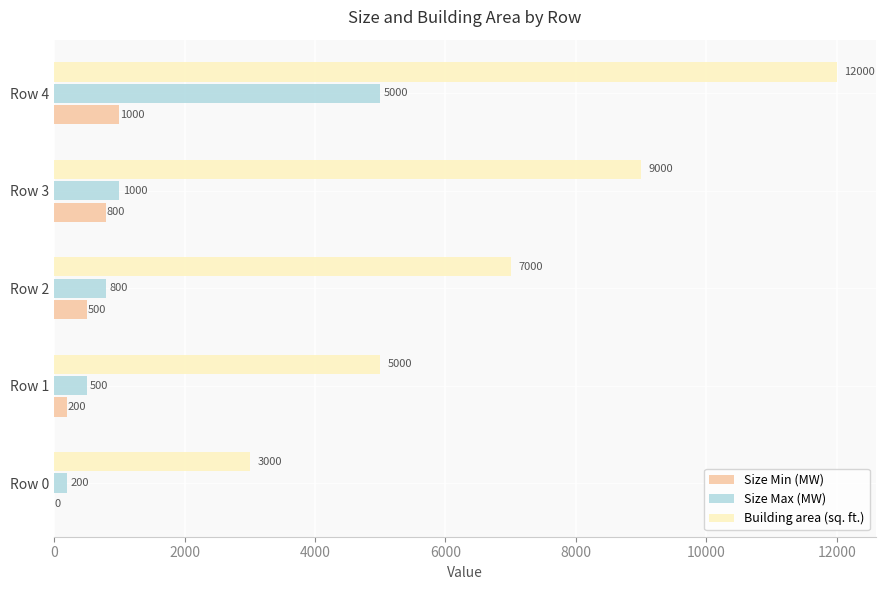

Which category has the highest value in the Building area (sq. ft.) series?

Row 4